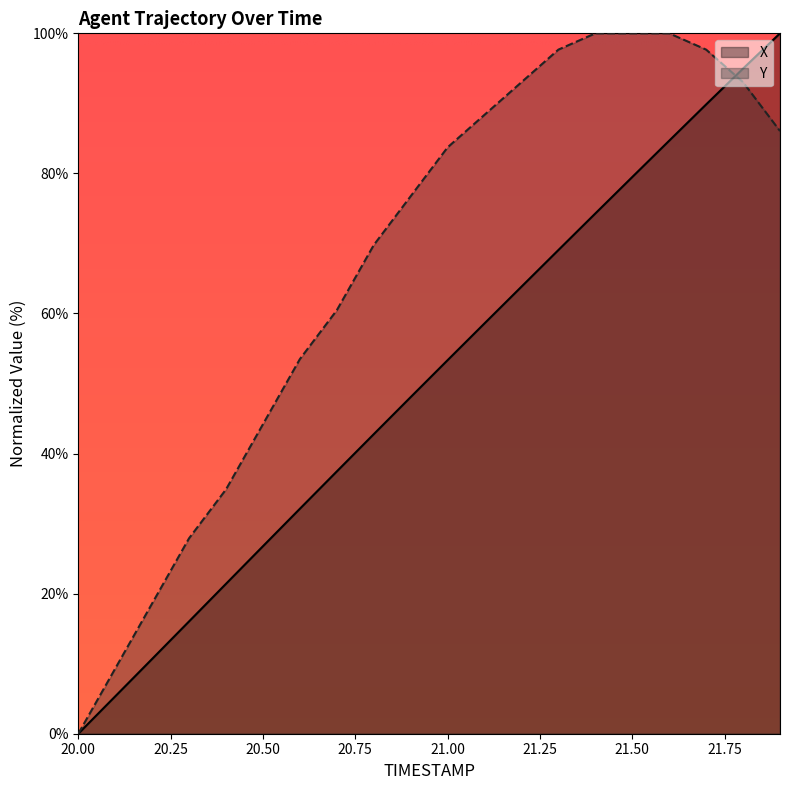

List the series in order of their overall mean, highest first.

Y, X